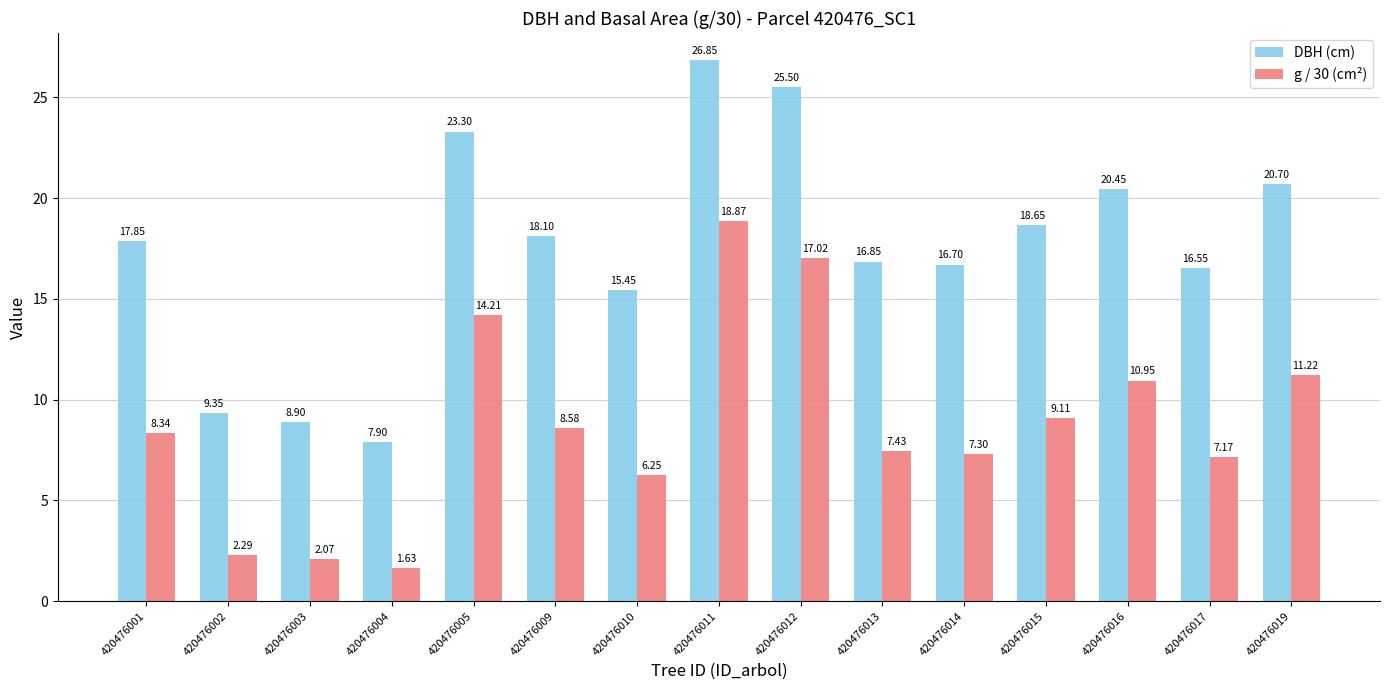

At which label does g / 30 (cm²) reach its peak?

420476011